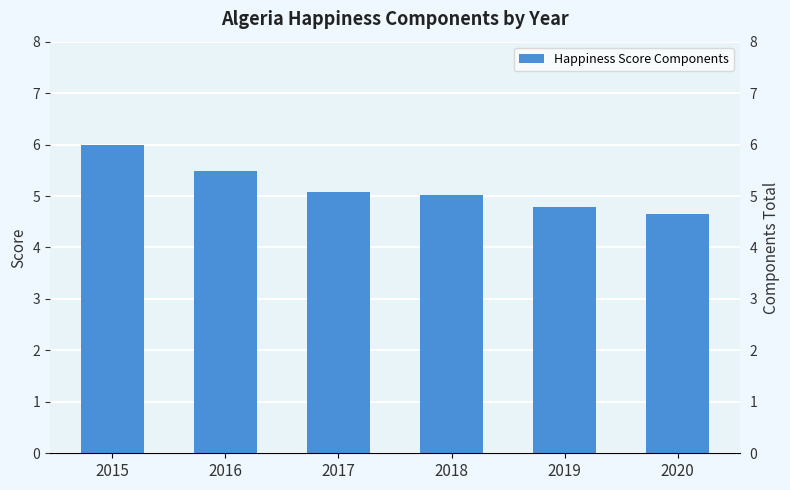

Where does the data first go above 5?

2015